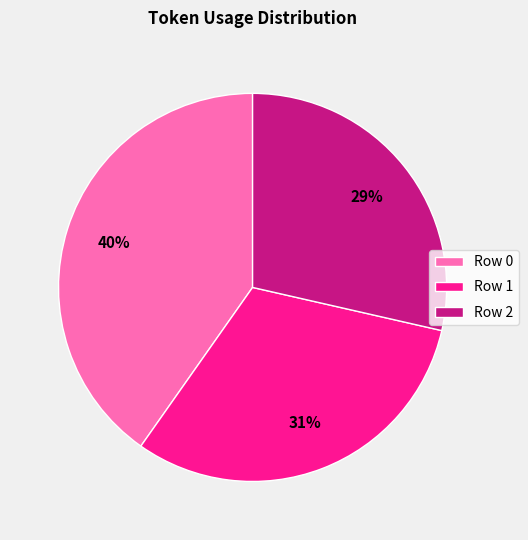

Which slice is the largest?

Row 0